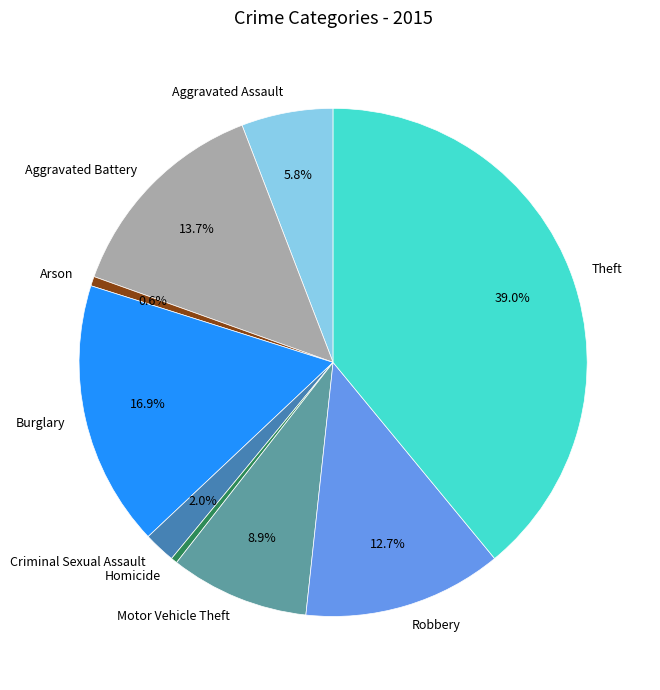

True or false: Burglary accounts for 17% of the total.

True